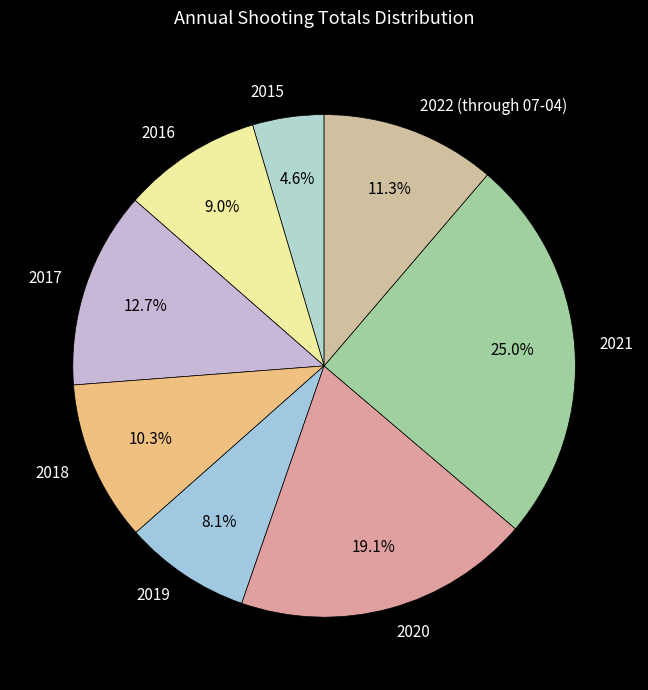

To the nearest percent, what is the average slice percentage?

12%